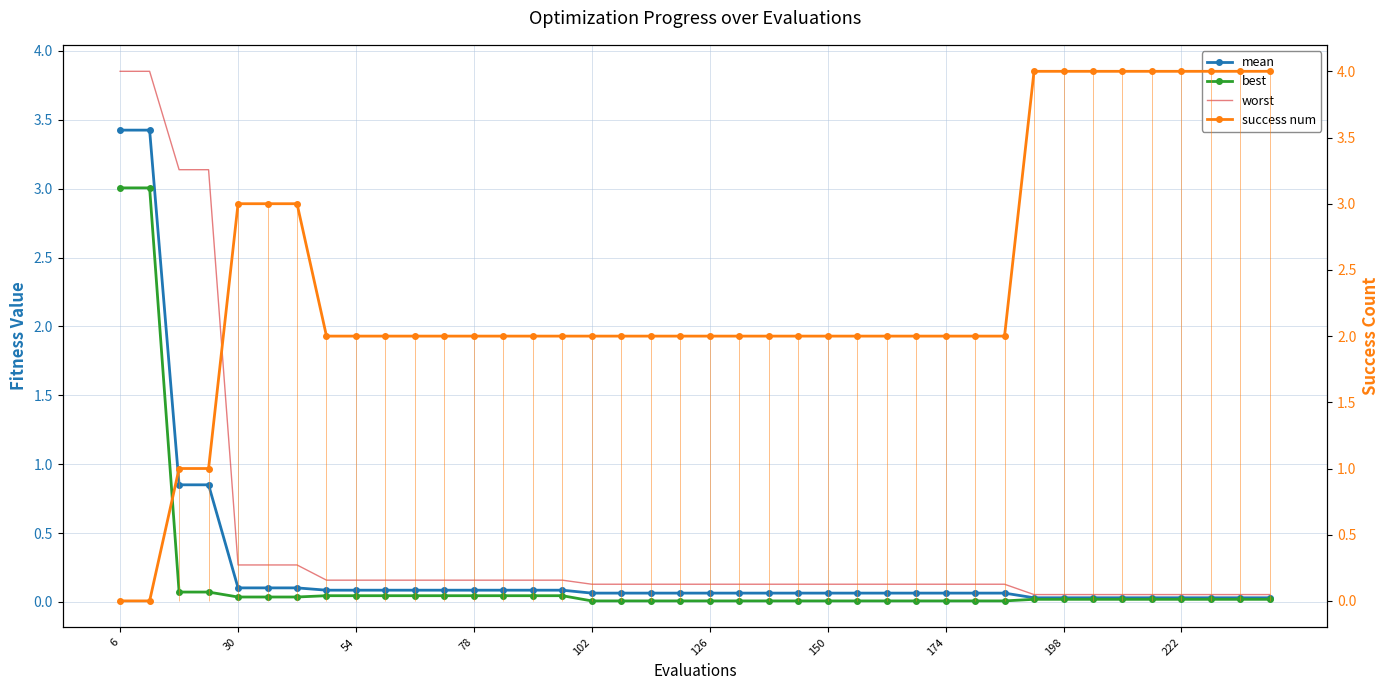

True or false: mean and worst intersect in this chart.

False